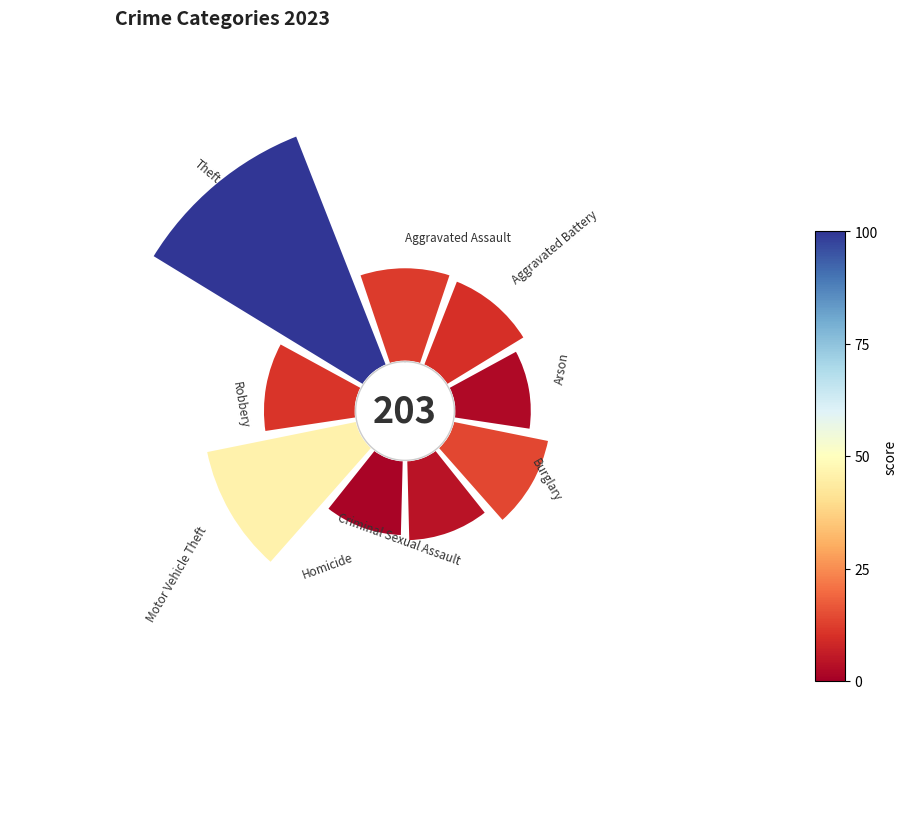

Rank the categories by value from highest to lowest.

Theft, Motor Vehicle Theft, Burglary, Aggravated Assault, Robbery, Aggravated Battery, Criminal Sexual Assault, Arson, Homicide